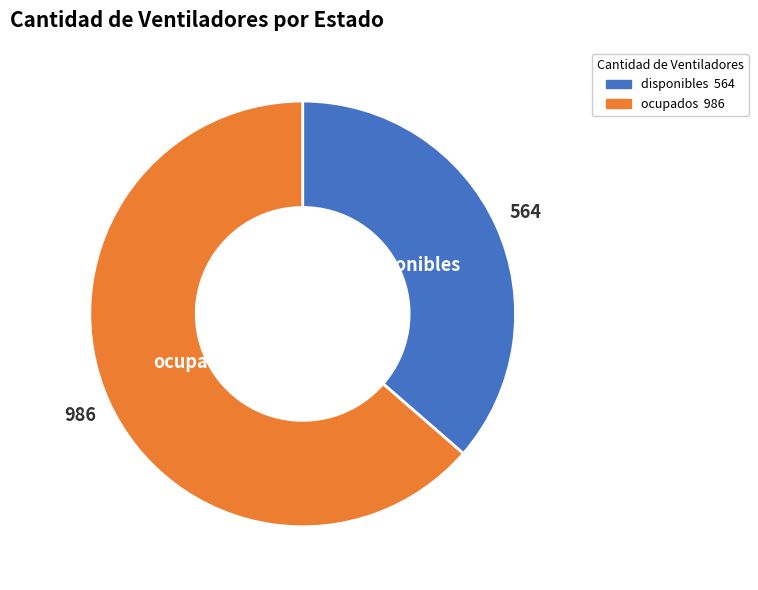

True or false: ocupados accounts for 64% of the total.

True